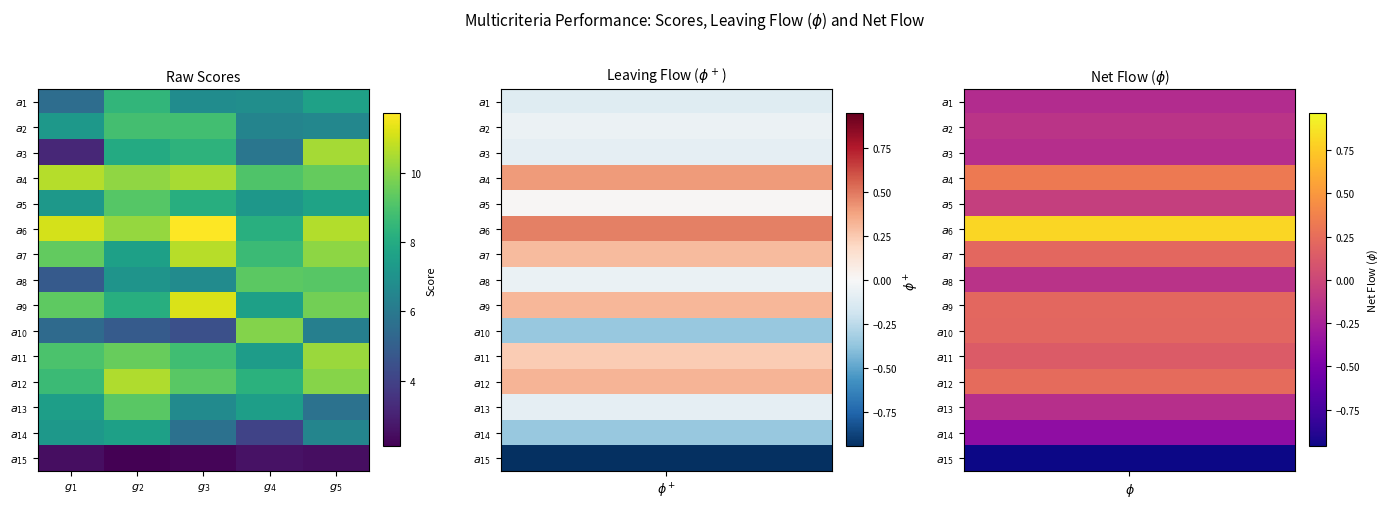

At which category is the sum across all series the highest?

$g_5$